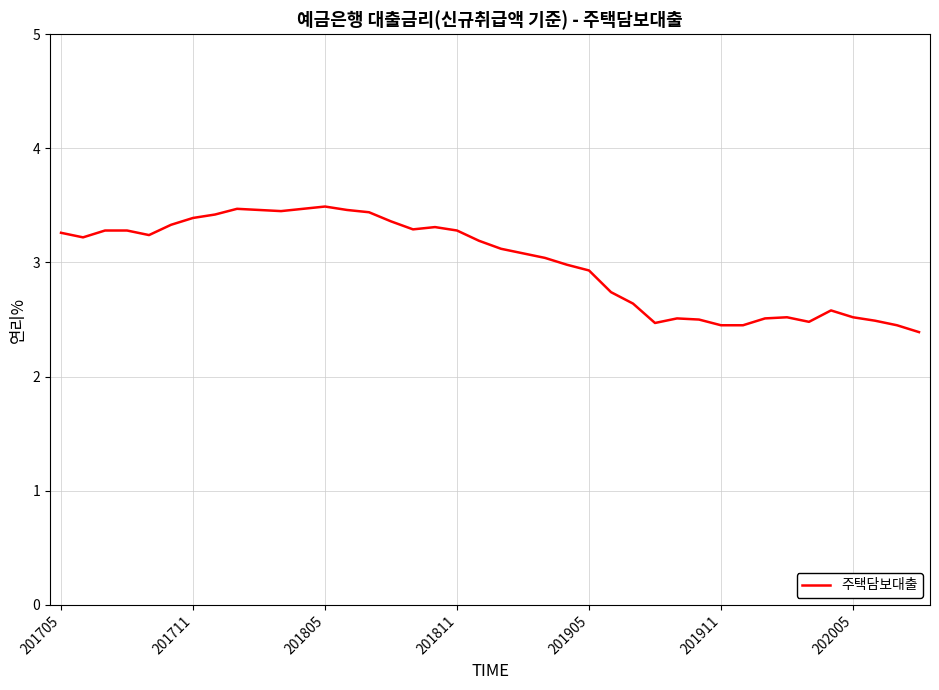

What is the difference between the maximum and minimum values?

1.1